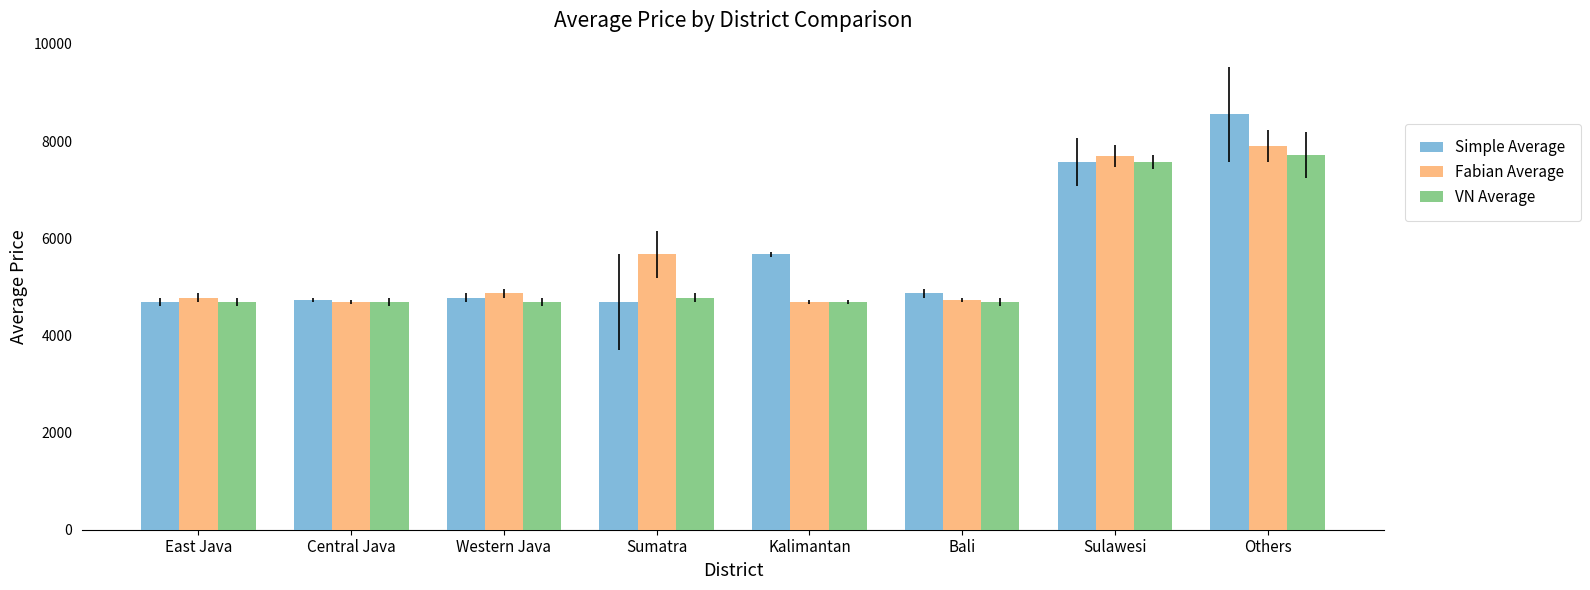

How many bars are there in total?

24